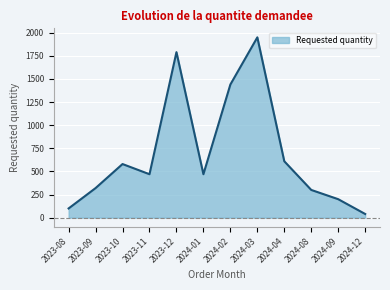

What is the difference between the values at 2023-10 and 2024-09?

380